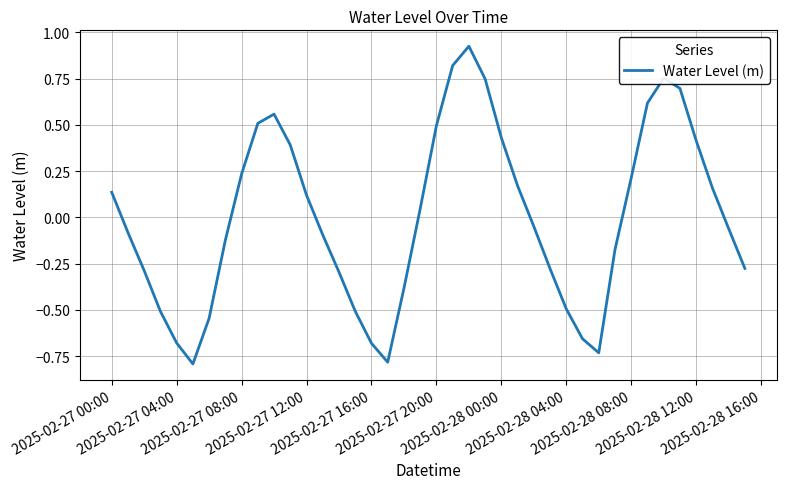

How many positive values are there?

19